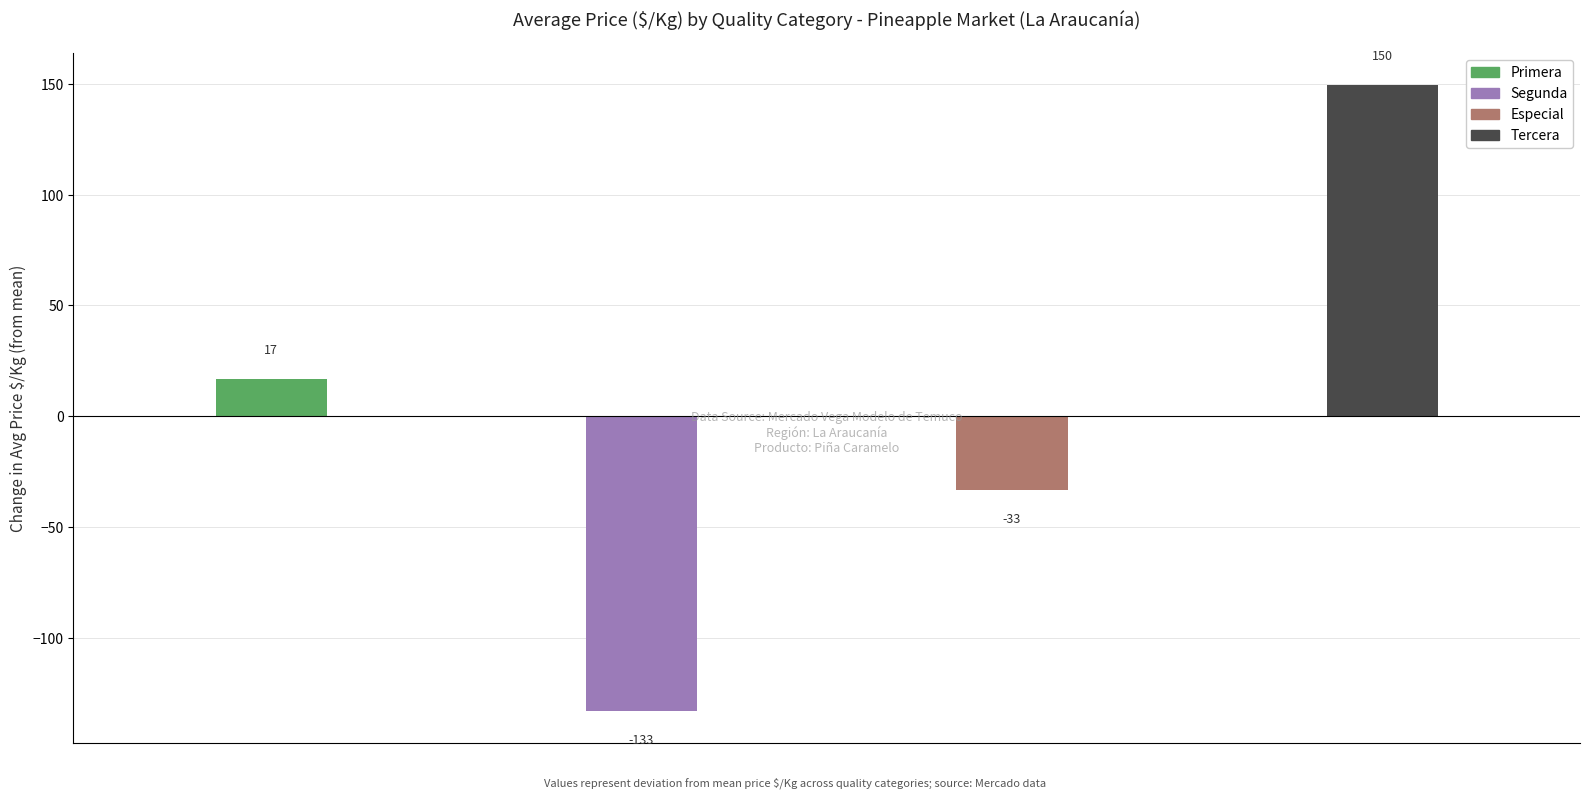

List the labels in order of value, largest first.

Tercera, Primera, Especial, Segunda